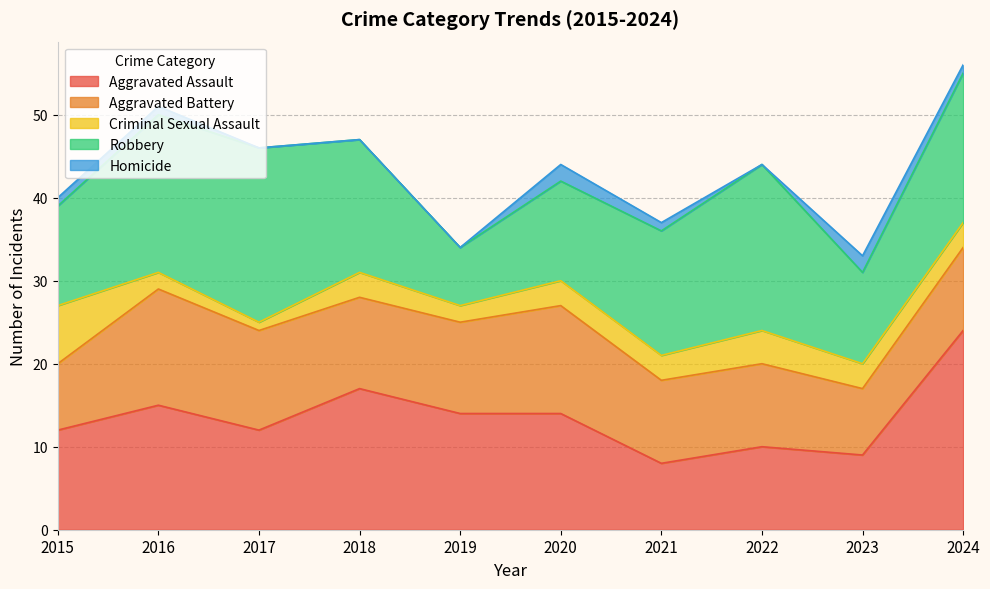

The value of Robbery at 2015 is 20. True or false?

False